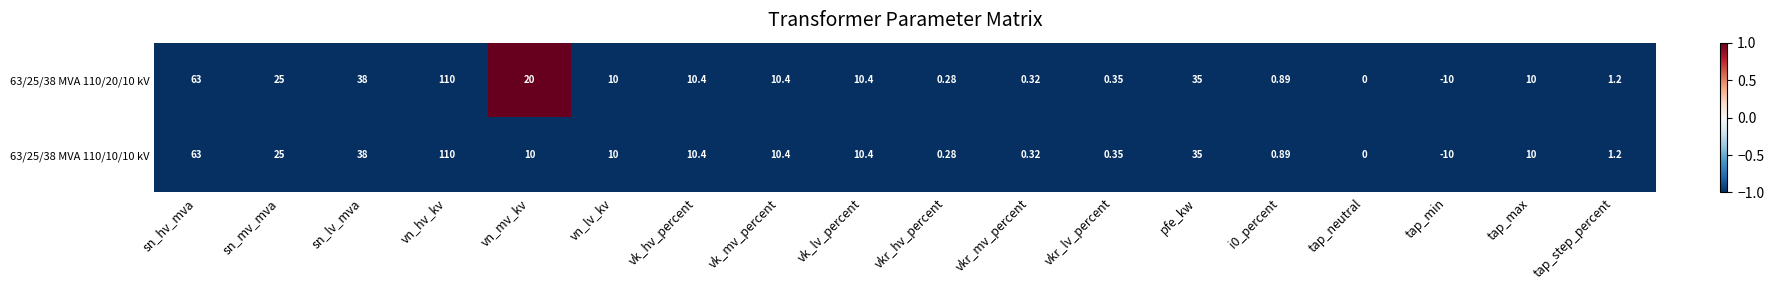

Where does the 63/25/38 MVA 110/10/10 kV series first go above 10?

sn_hv_mva